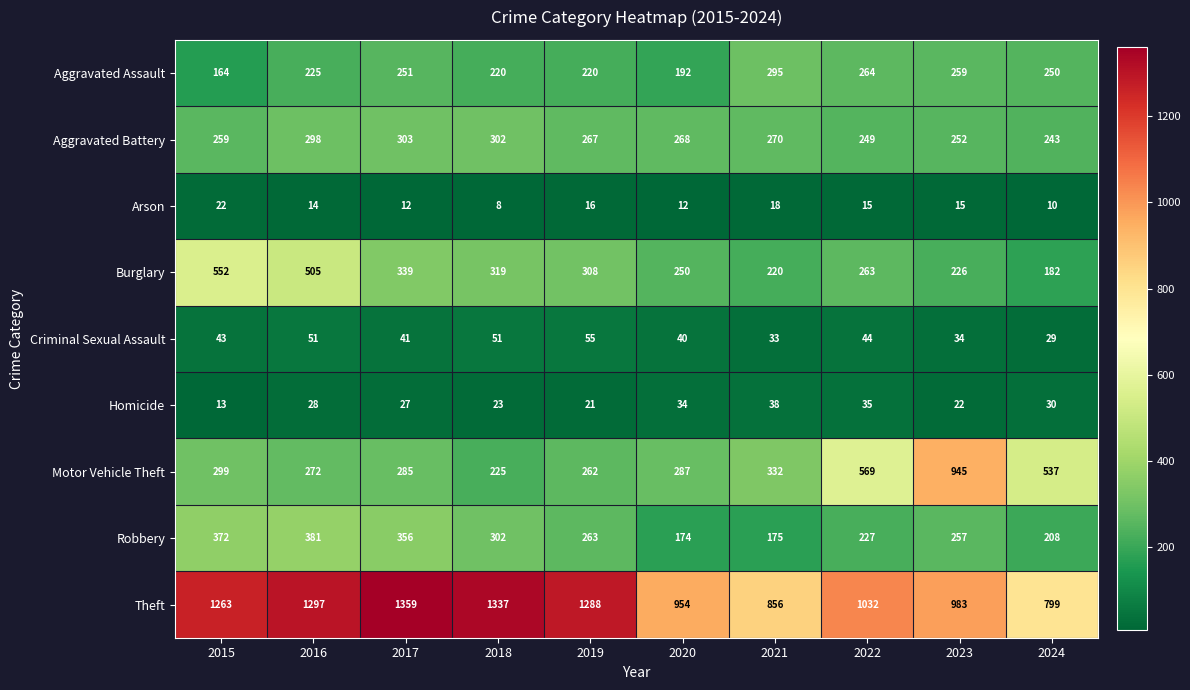

What is the spread (max minus min) of values at 2017?

1347